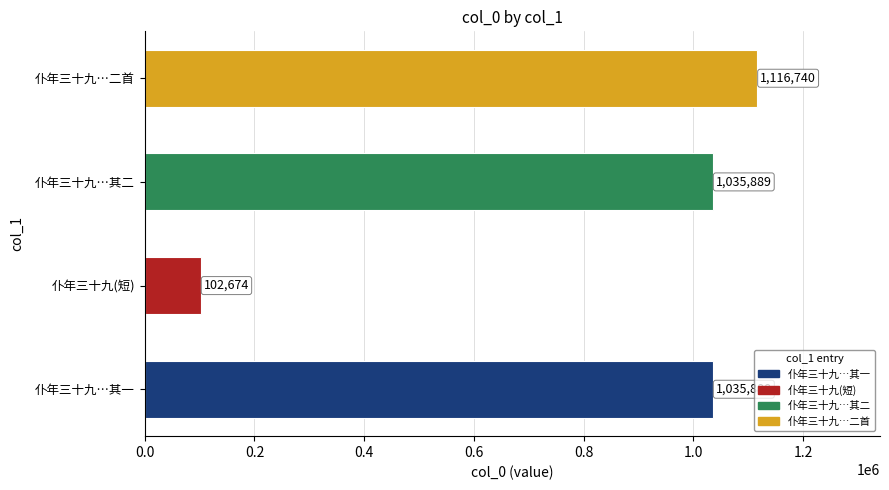

The chart shows a value of 1035888 at 仆年三十九…其一. True or false?

True